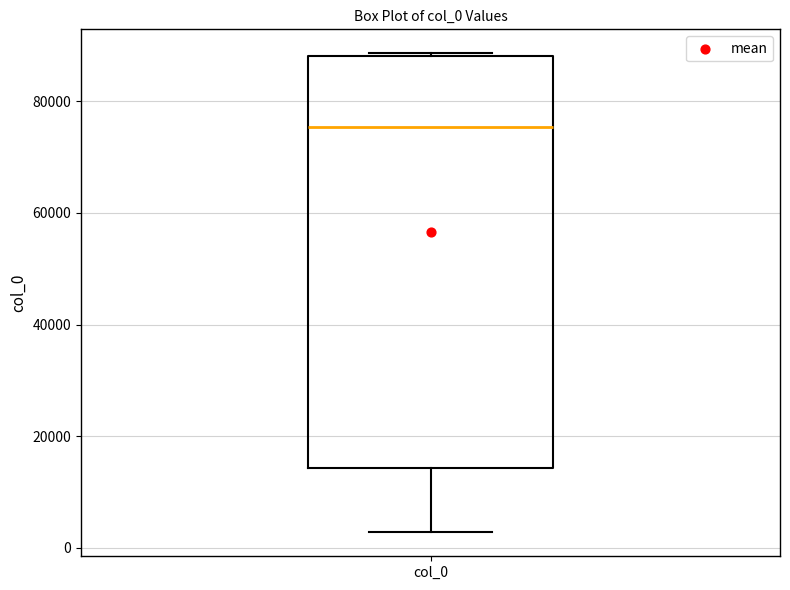

Read this box plot against the y-axis: the position of the median line, the range covered by the box, and the ends of both whiskers. The values are not printed on the chart, so give them approximately, as read against the axis.

median 76000, box 14000 to 88000, whiskers 2000 to 88000